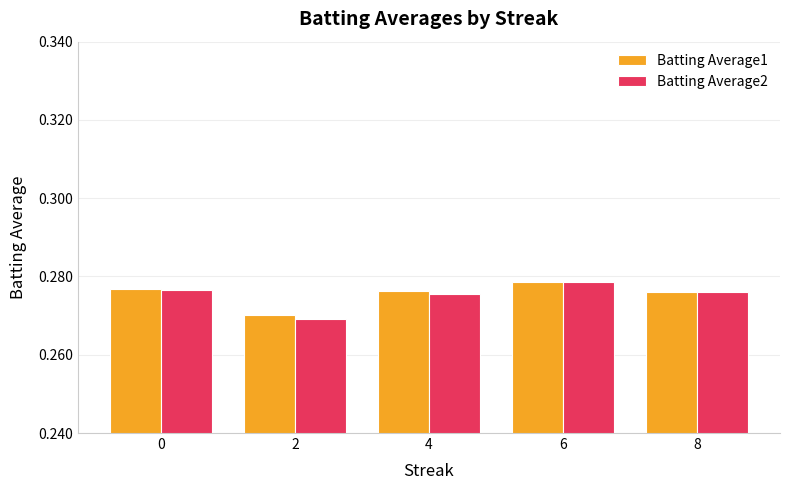

The Batting Average2 series shows 0.2 at 8. True or false?

False